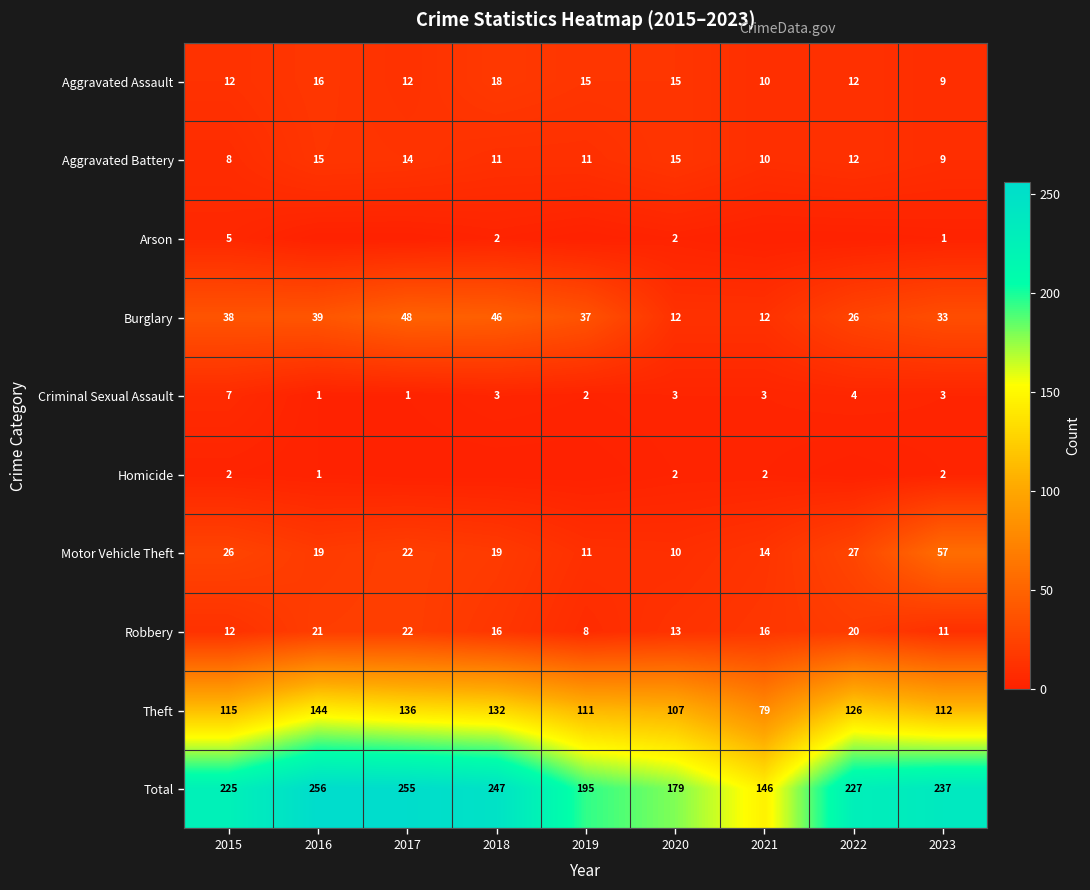

True or false: Robbery has a value of 11 at 2023.

True